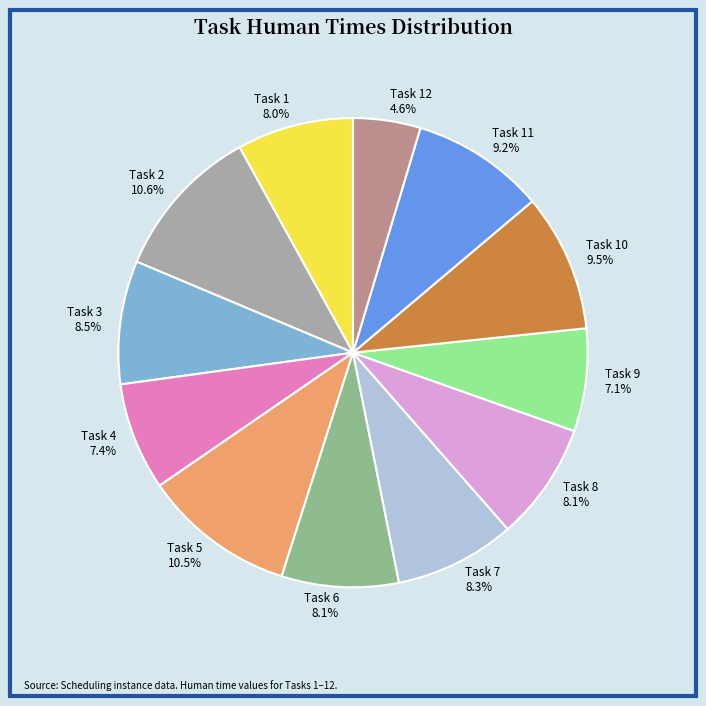

Is Task 4 the majority of the pie?

No